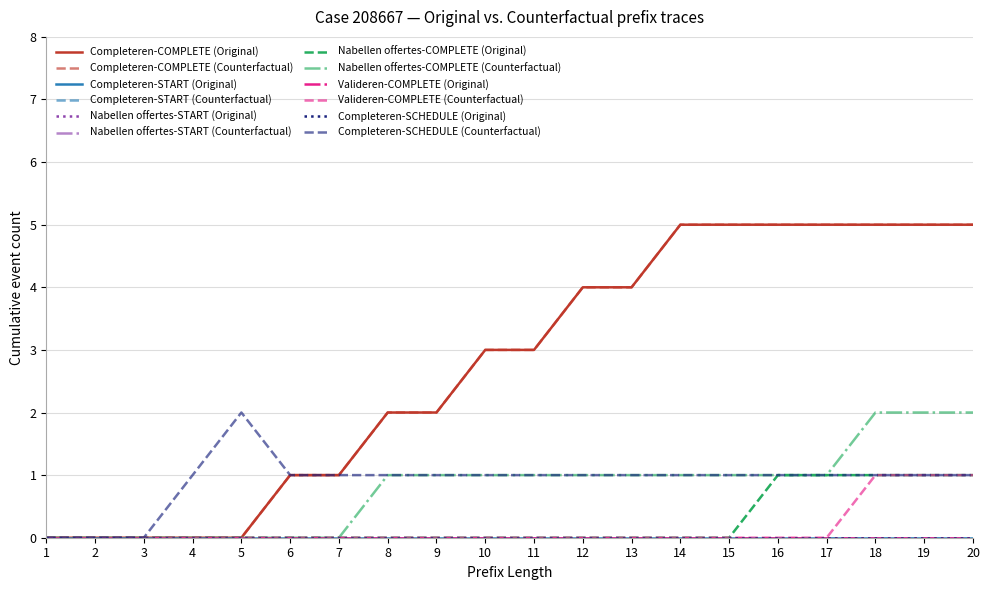

Does the chart display data point markers on the line(s)?

No